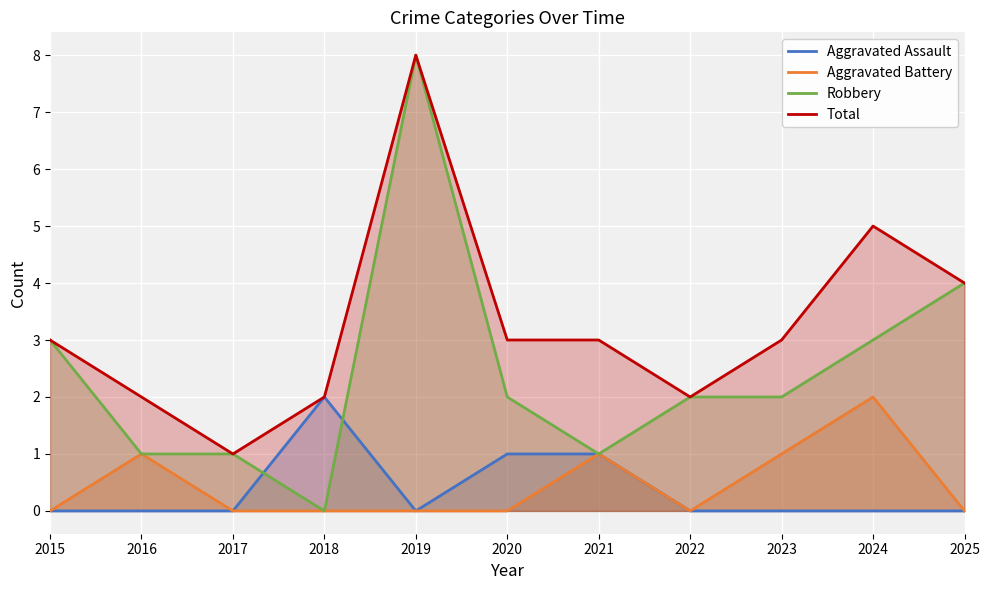

How many lines are shown in the chart?

4